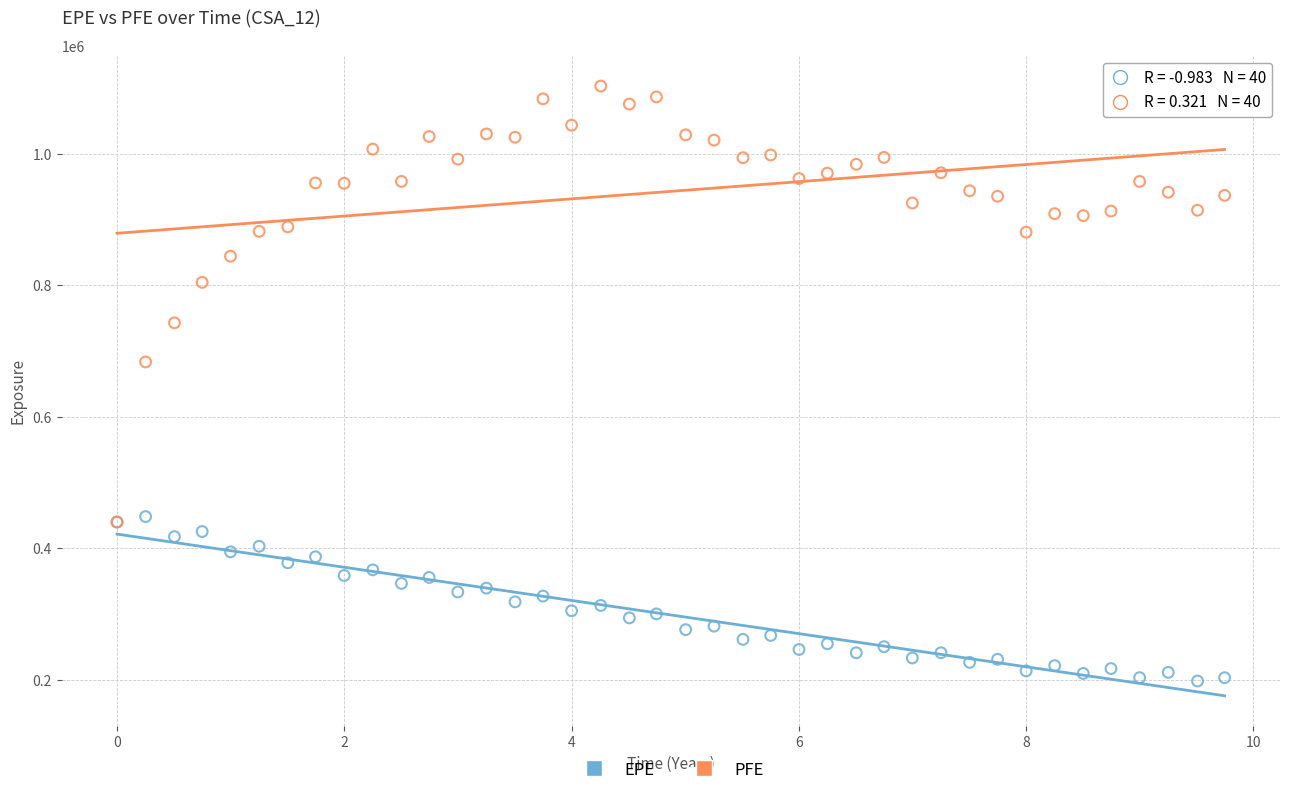

Which series reaches the maximum Y coordinate?

PFE